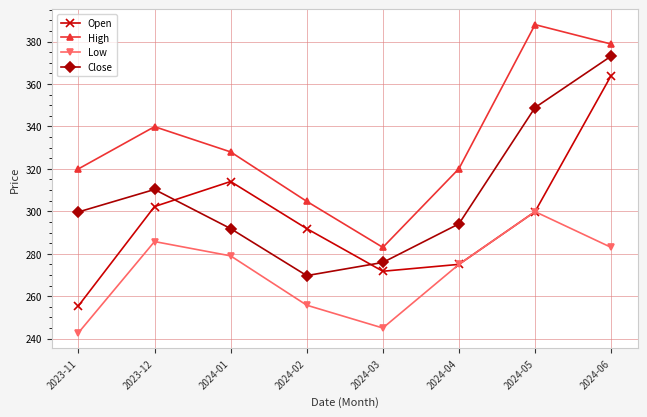

List the series in order of their peak value, lowest first.

Low, Open, Close, High